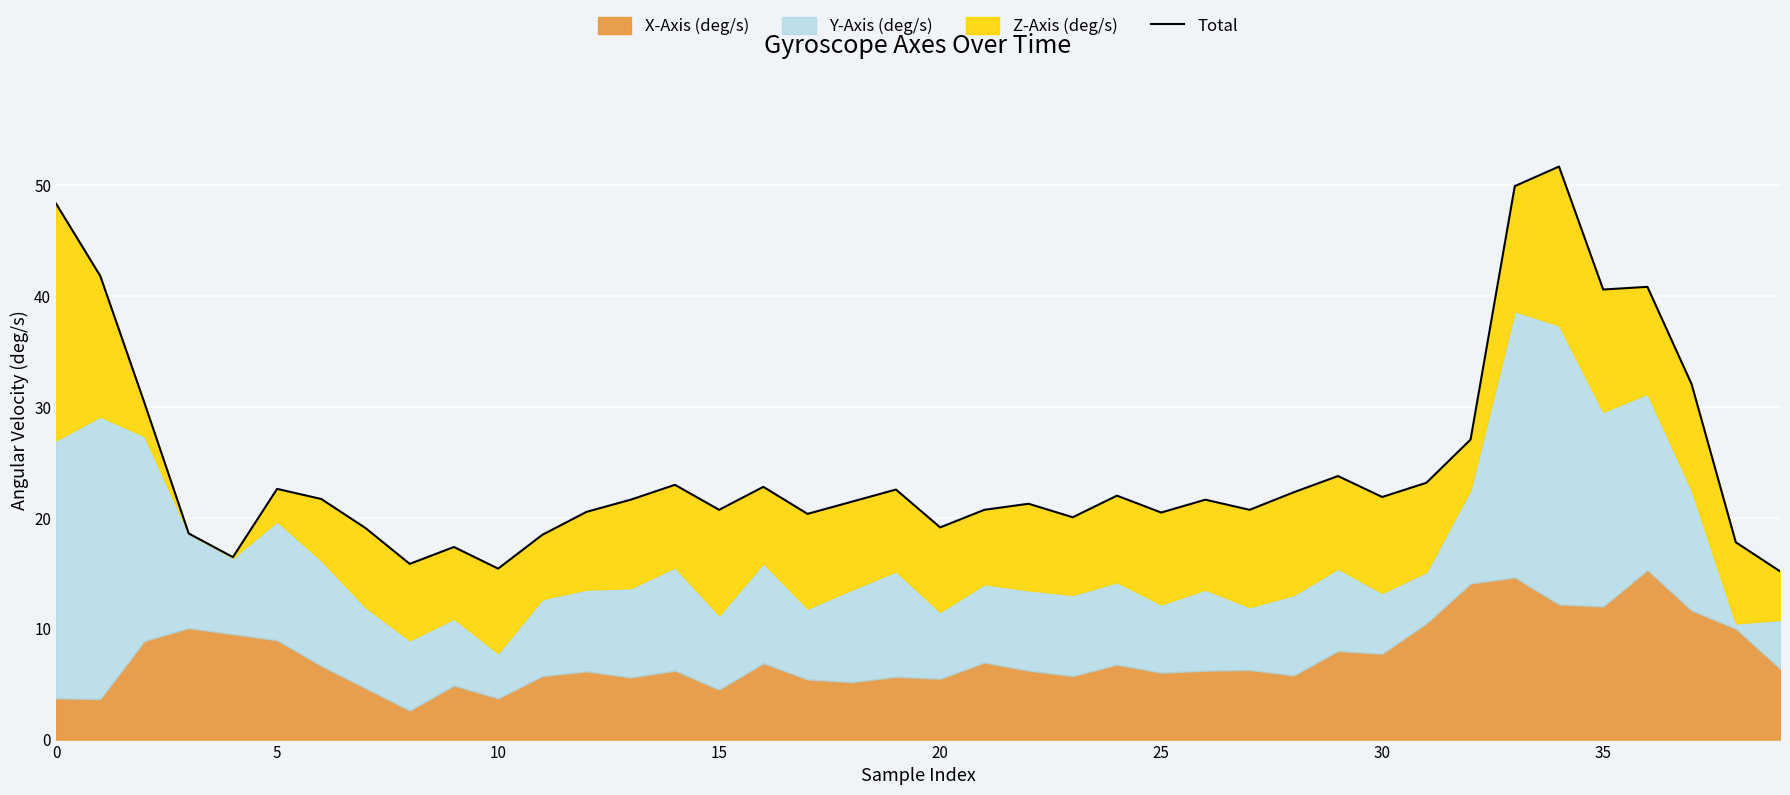

True or false: the data shows 56.8 at 37.

False